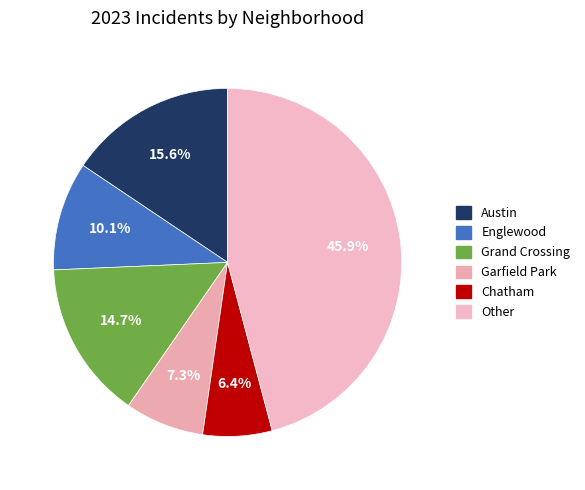

True or false: Garfield Park accounts for 15% of the total.

False